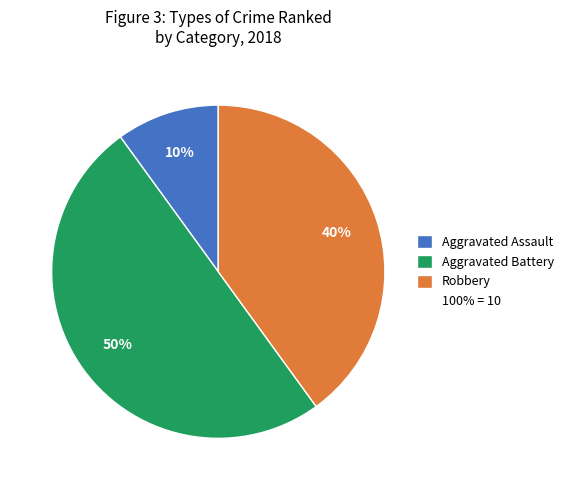

To the nearest percent, what is the average slice percentage?

33%